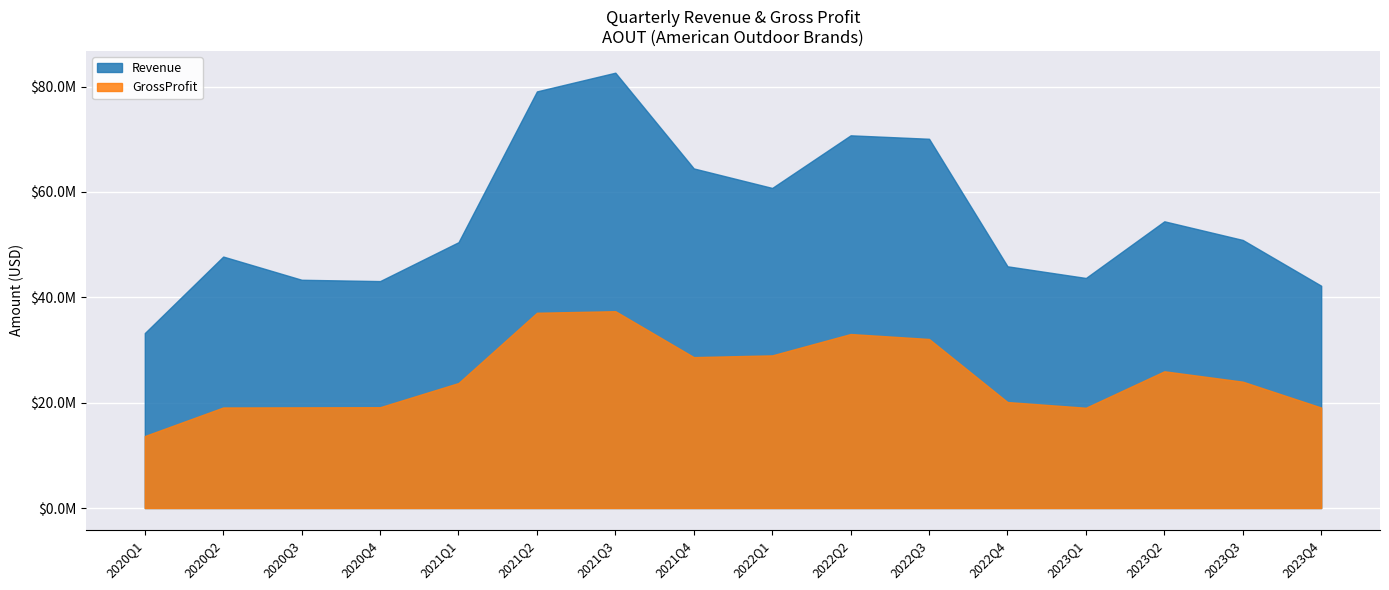

Reading left to right, list all the values displayed in this chart.

Revenue: 2020Q1=33216000	2020Q2=47742000	2020Q3=43336000	2020Q4=43084000	2021Q1=50468000	2021Q2=79098000	2021Q3=82649000	2021Q4=64473000	2022Q1=60768000	2022Q2=70760000	2022Q3=70105000	2022Q4=45893000	2023Q1=43676000	2023Q2=54436000	2023Q3=50894000	2023Q4=42203000
GrossProfit: 2020Q1=13666000	2020Q2=19091000	2020Q3=19116000	2020Q4=19142000	2021Q1=23731000	2021Q2=37073000	2021Q3=37373000	2021Q4=28652000	2022Q1=28983000	2022Q2=33037000	2022Q3=32095000	2022Q4=20124000	2023Q1=19039000	2023Q2=25962000	2023Q3=23989000	2023Q4=19074000